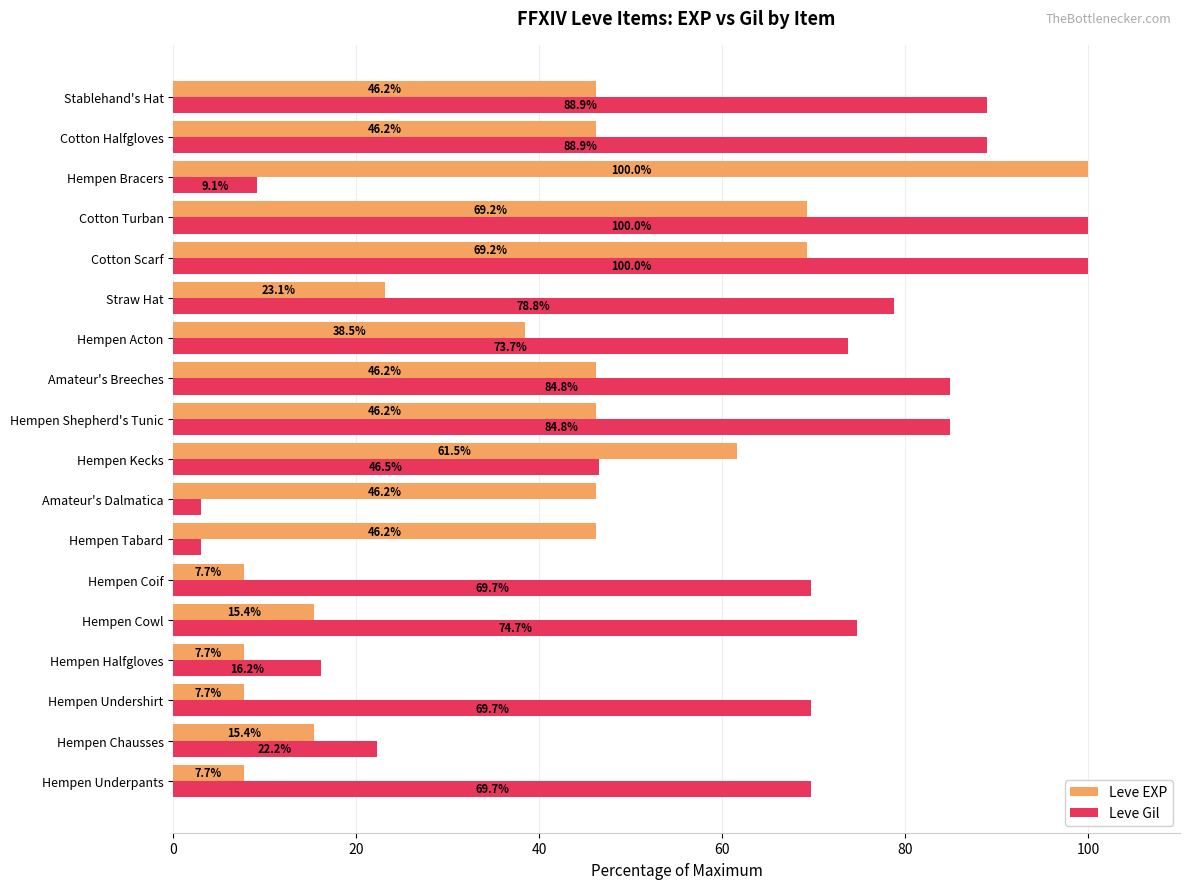

Which series has the largest range (max minus min)?

Leve Gil